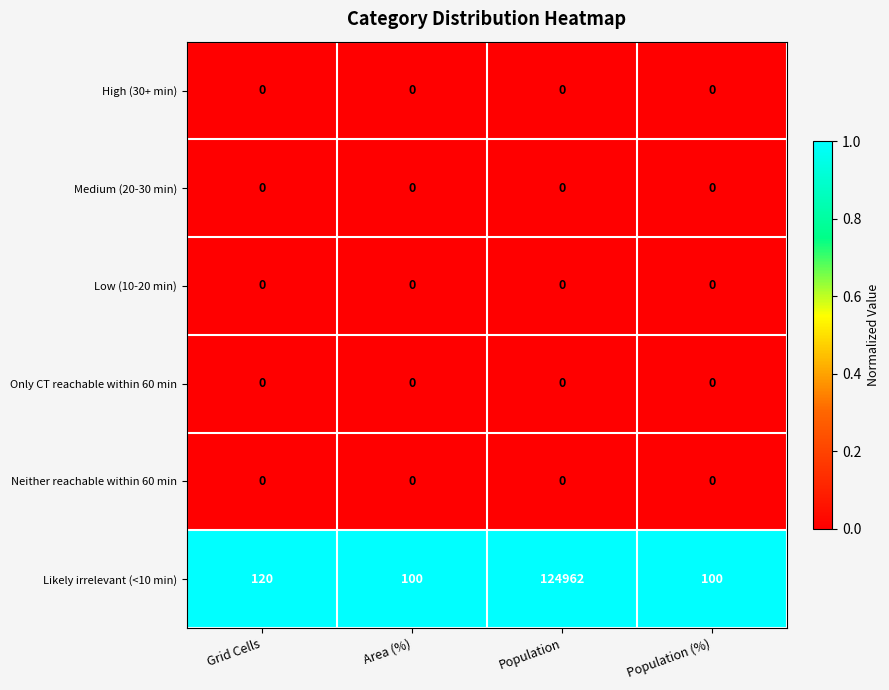

At which category is the sum across all series the highest?

Population